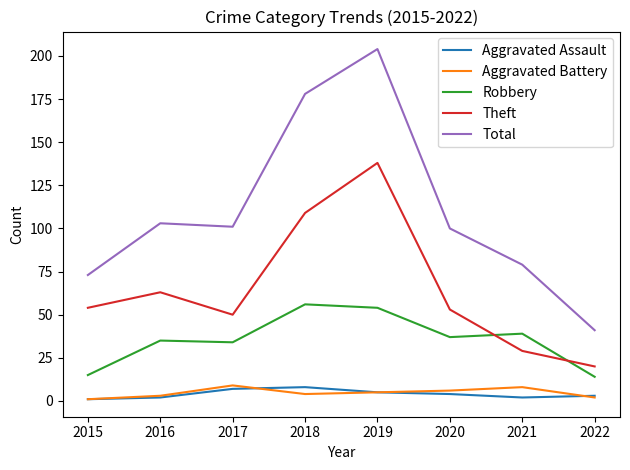

What is the lowest value of the Total series?

41